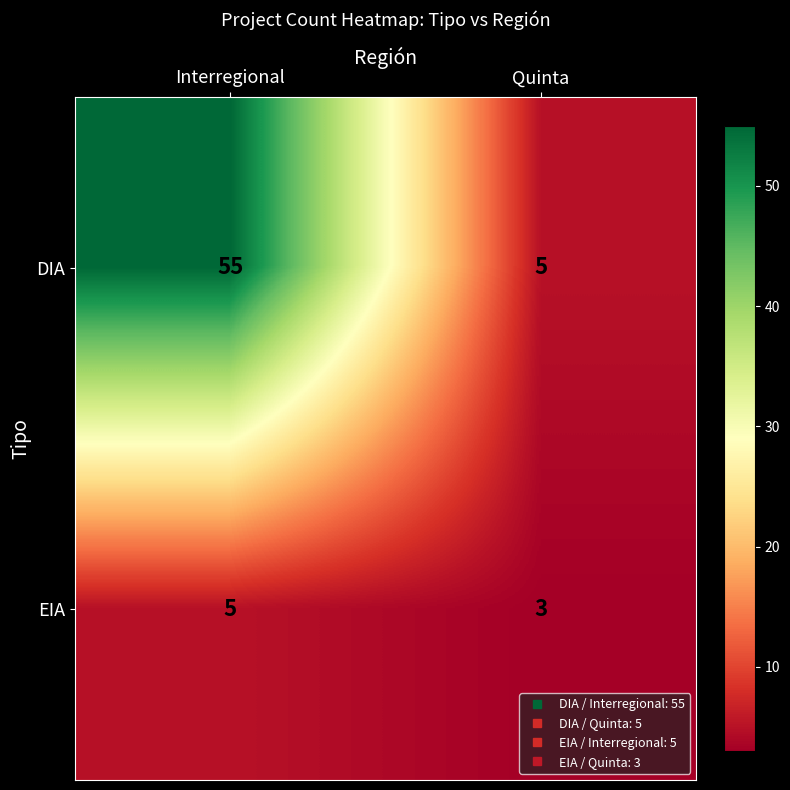

What is the approximate value of DIA at Interregional?

55